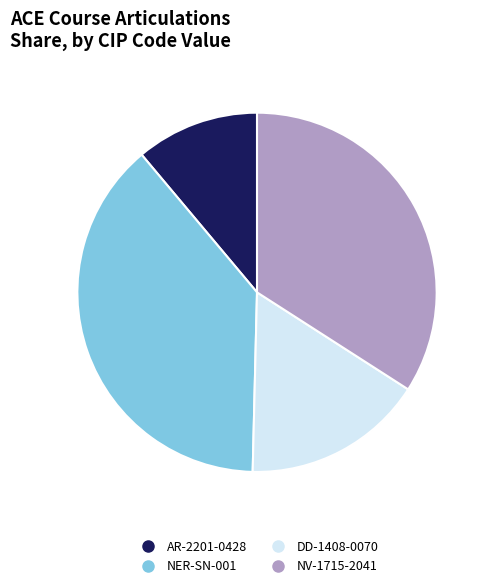

Rank the categories by value from lowest to highest.

AR-2201-0428, DD-1408-0070, NV-1715-2041, NER-SN-001